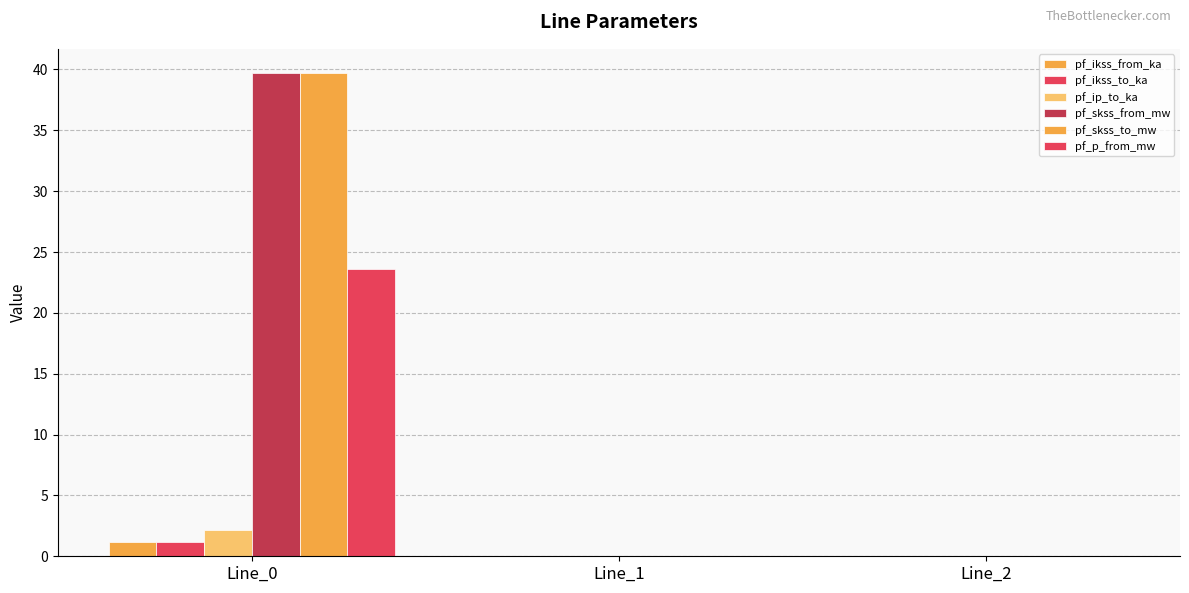

What is the value of the pf_ikss_to_ka bar at the 1st from the left?

1.1